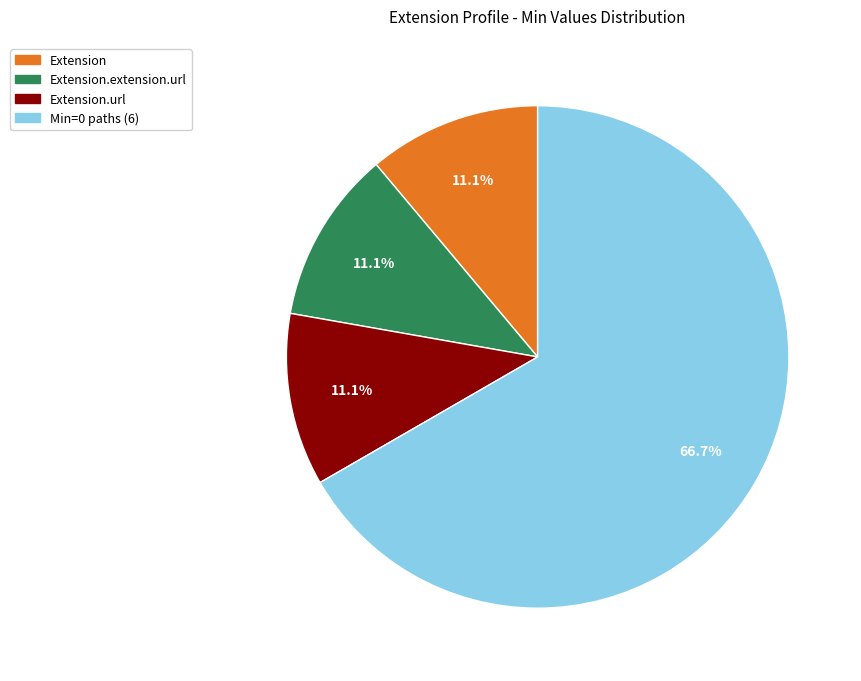

Is there any slice that represents more than half of the pie?

Yes